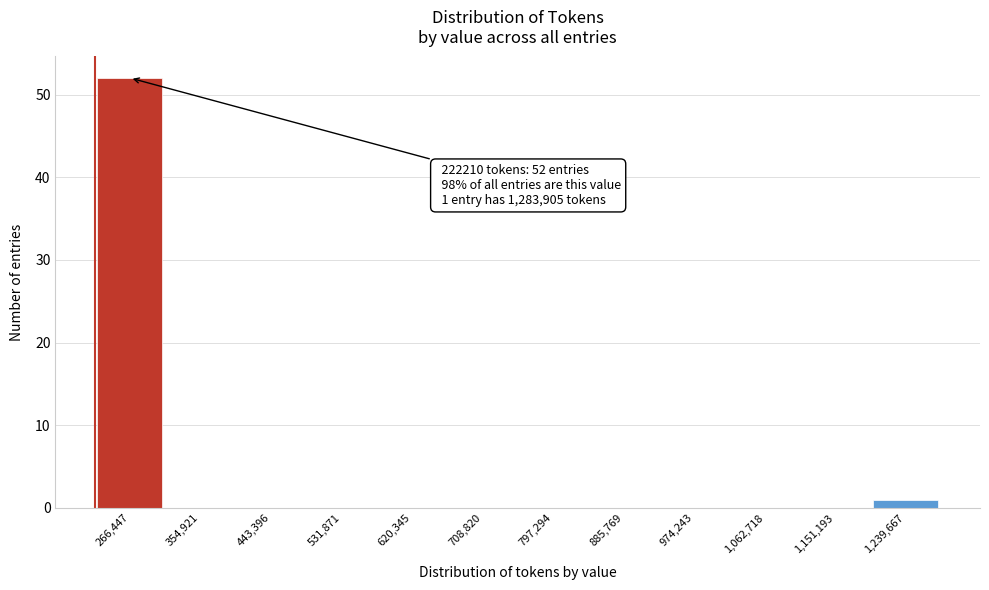

Which range on the x-axis has the tallest bar?

220000 to 310000